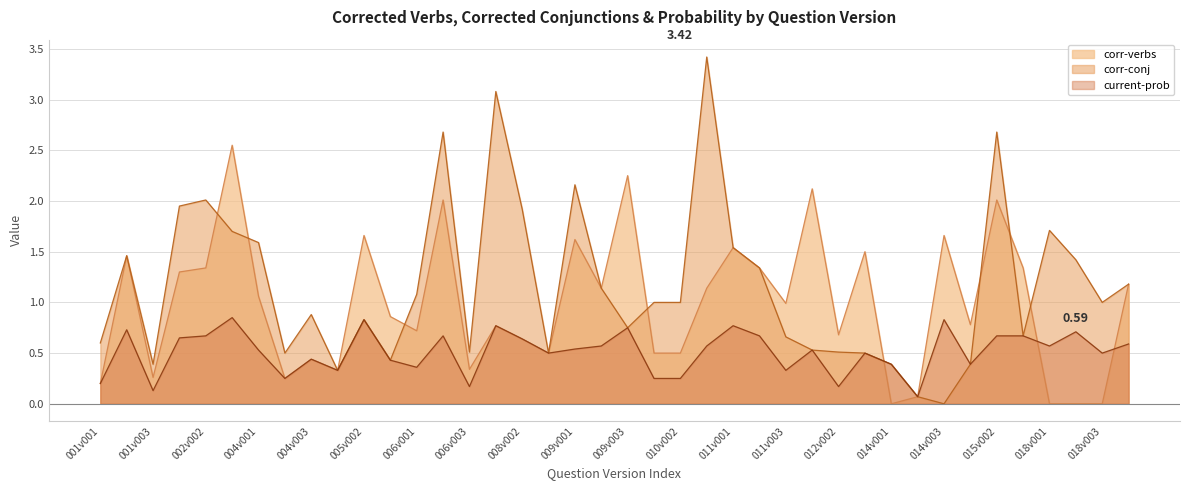

The current-prob series shows 0.7 at 006v002. True or false?

True